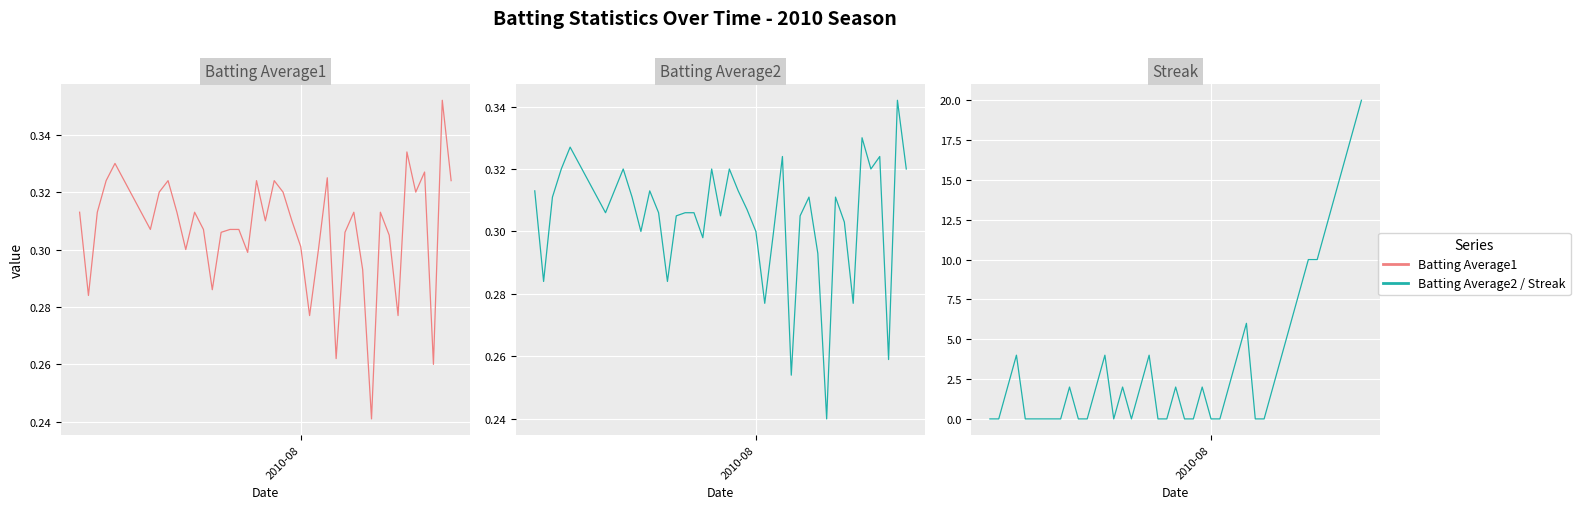

What are all the series names shown in the legend?

Batting Average1, Batting Average2, Streak